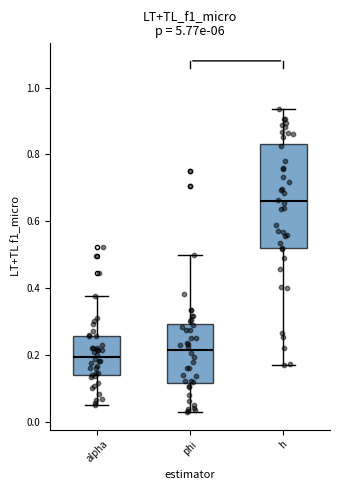

Reading left to right, read every box against the y-axis: the position of its median line, the range the box covers, and the ends of its whiskers. The values are not printed on the chart, so give them approximately, as read against the axis.

alpha: median 0.20, box 0.14 to 0.26, whiskers 0.06 to 0.38
phi: median 0.22, box 0.12 to 0.30, whiskers 0.02 to 0.50
h: median 0.66, box 0.52 to 0.84, whiskers 0.16 to 0.94